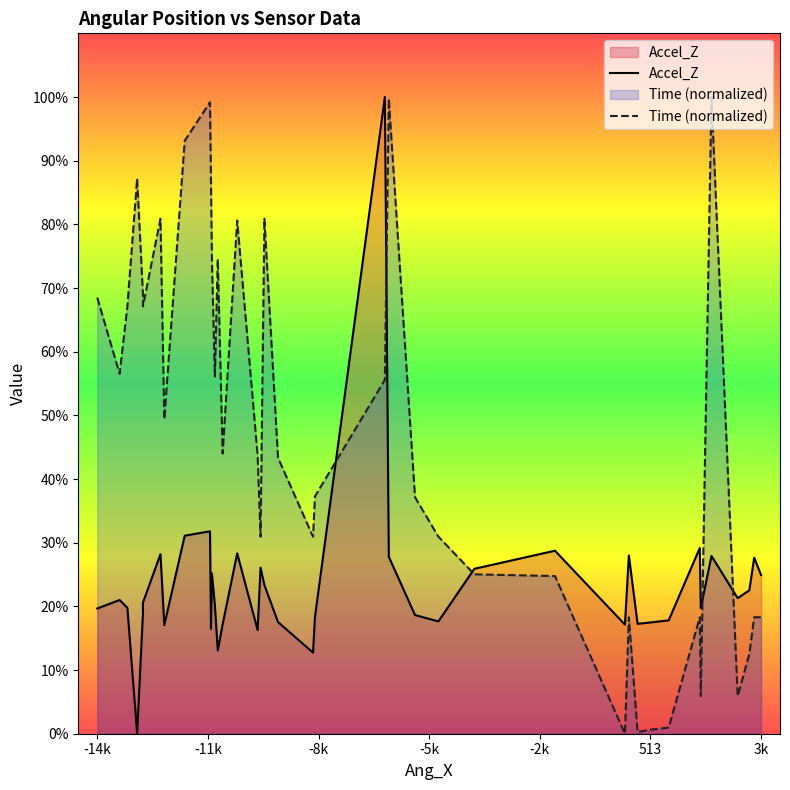

How many values in Time (normalized) are above zero?

39